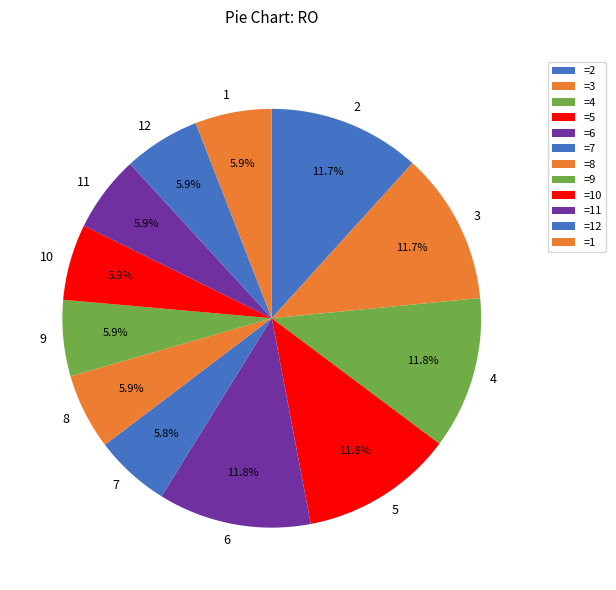

Which has a higher value, 7 or 3?

3